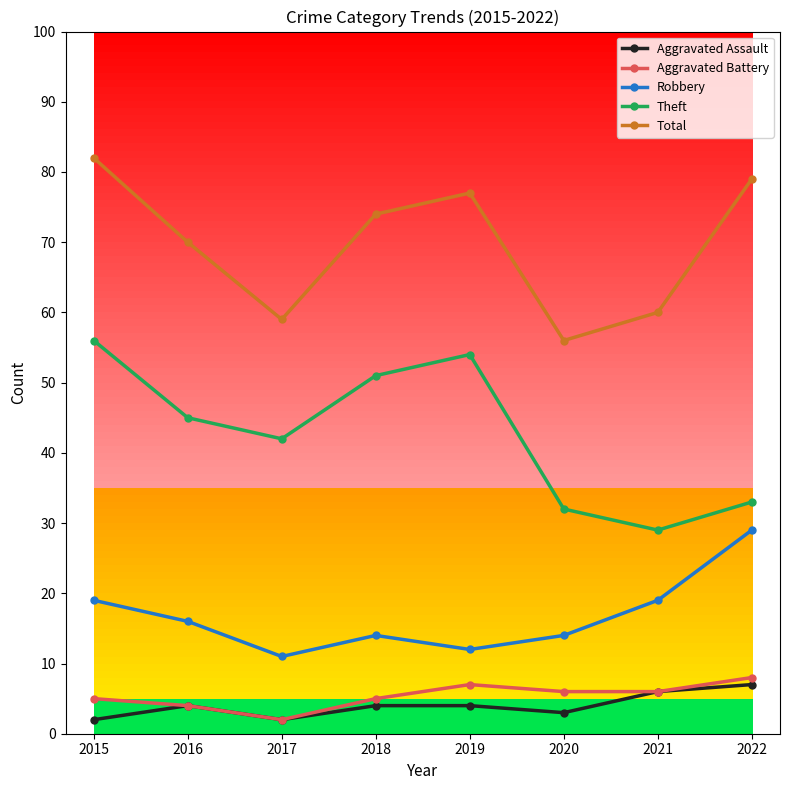

Which series has the largest total across all categories?

Total